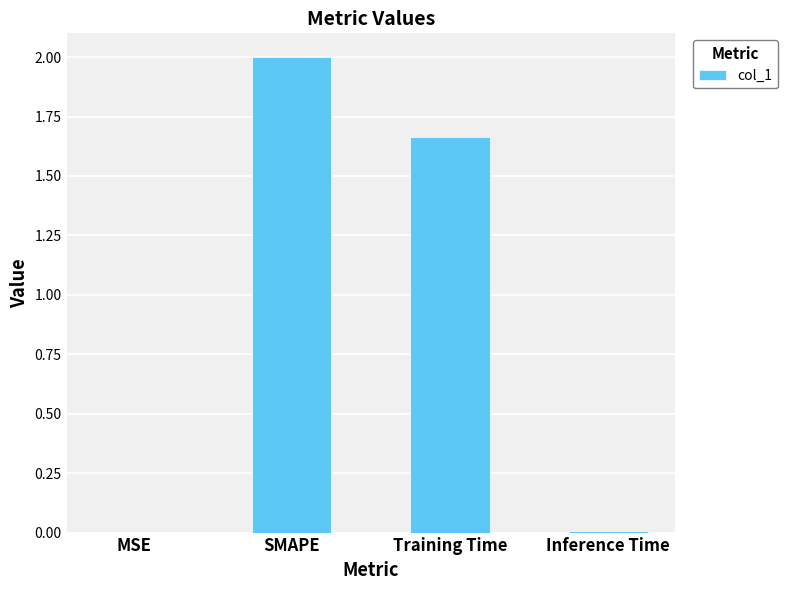

At which category does the chart reach its peak across all series?

SMAPE